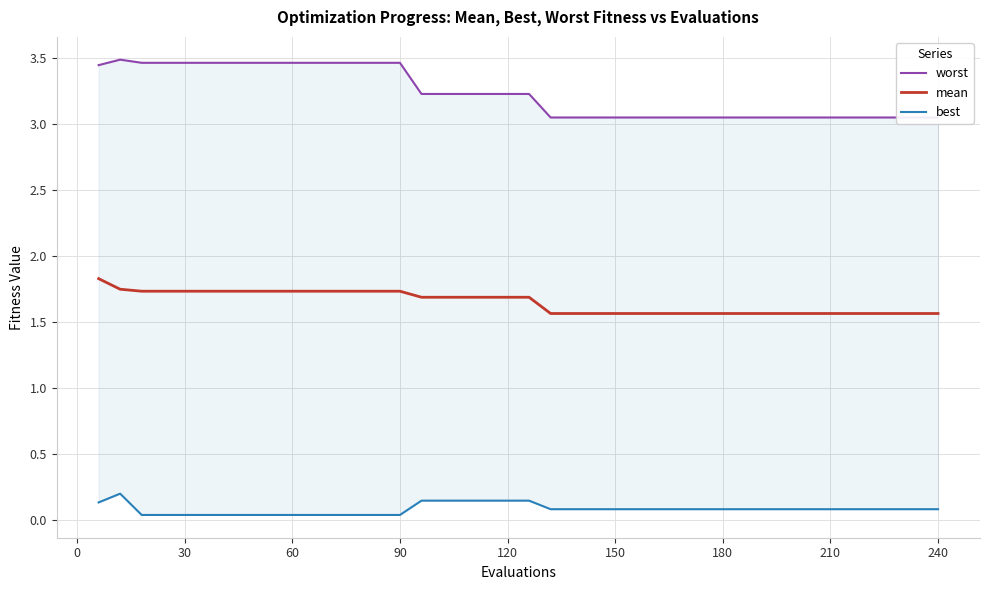

What is the minimum value for mean?

1.6